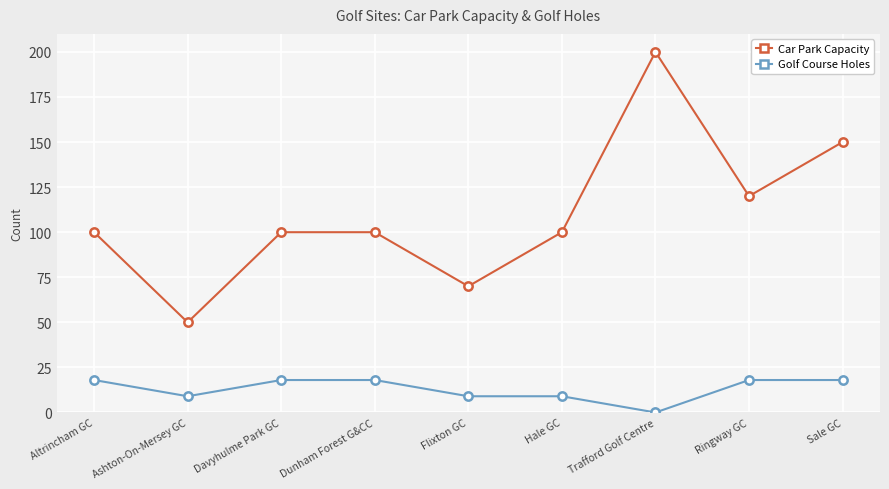

At which category is the sum across all series the highest?

Trafford Golf Centre